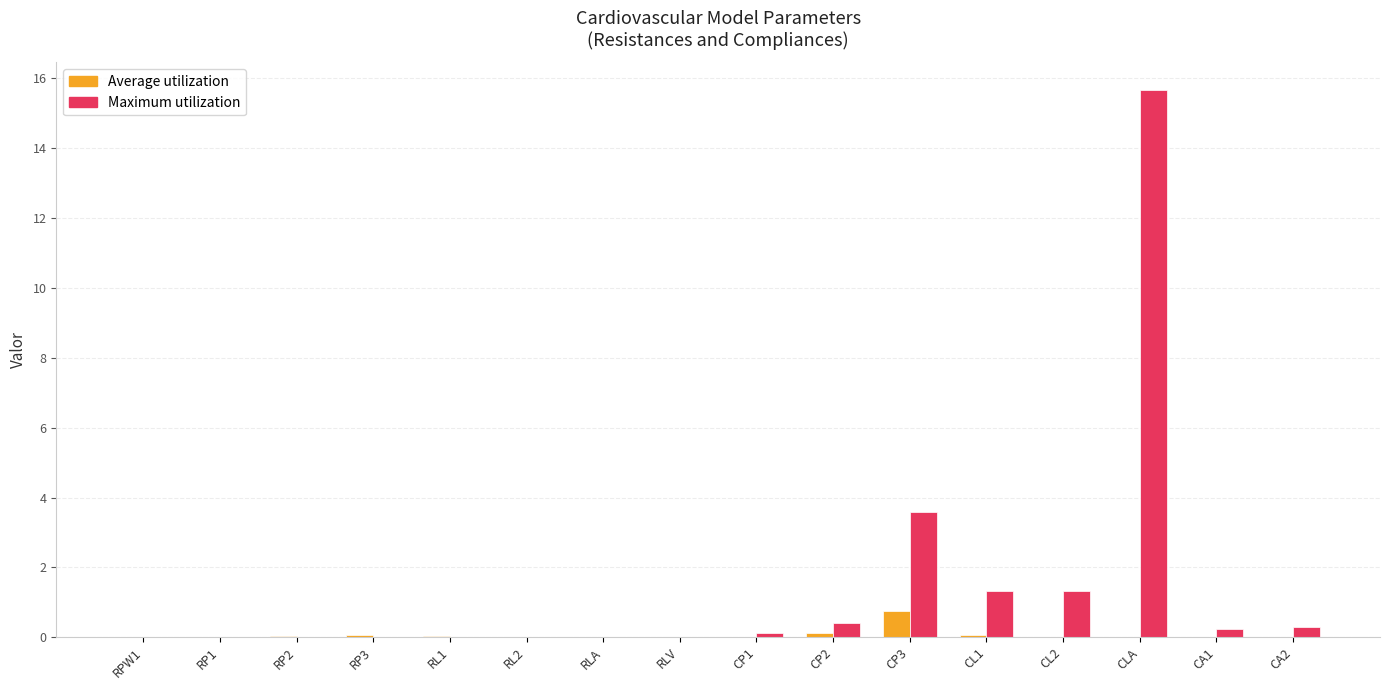

Is it true that Maximum utilization equals 3.6 at CP3?

True